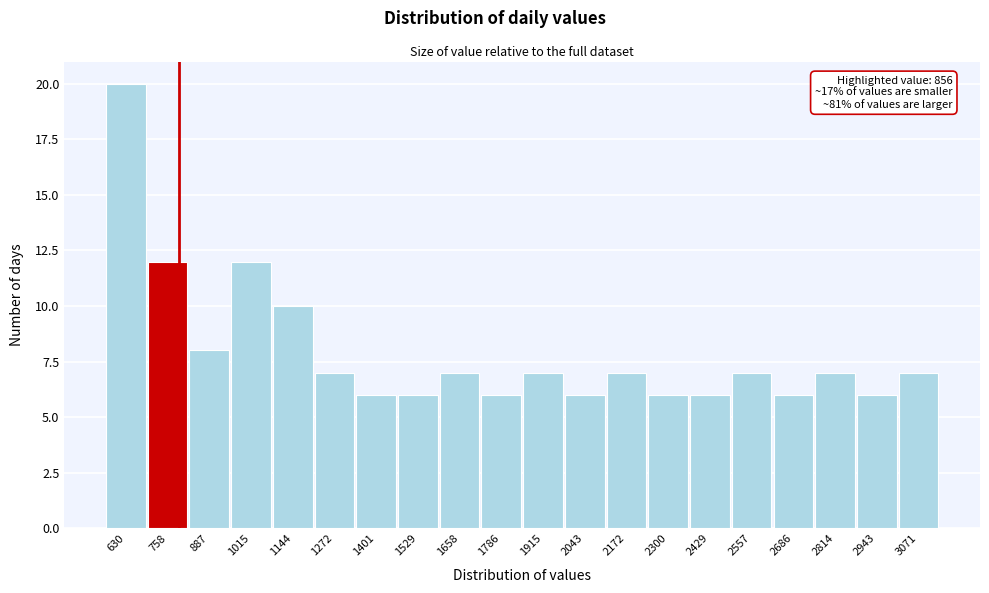

Reading left to right, extract all data points from this chart.

630=20	758=12	887=8	1015=12	1144=10	1272=7	1401=6	1529=6	1658=7	1786=6	1915=7	2043=6	2172=7	2300=6	2429=6	2557=7	2686=6	2814=7	2943=6	3071=7